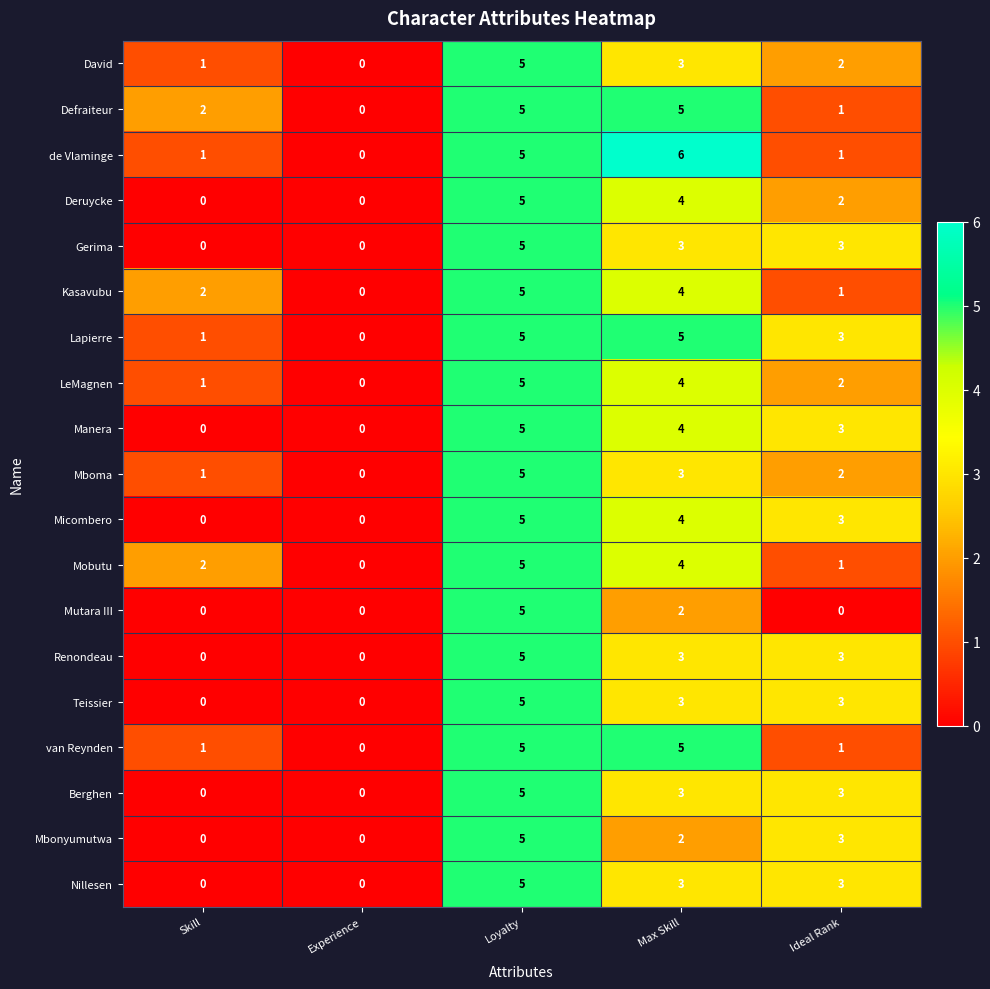

Is the value of Berghen at Max Skill greater than the value of Mobutu at Experience?

Yes